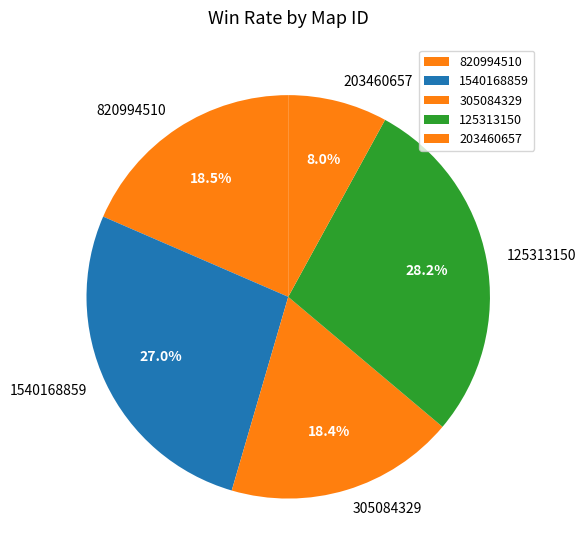

Combined, do 203460657 and 305084329 account for over 50%?

No